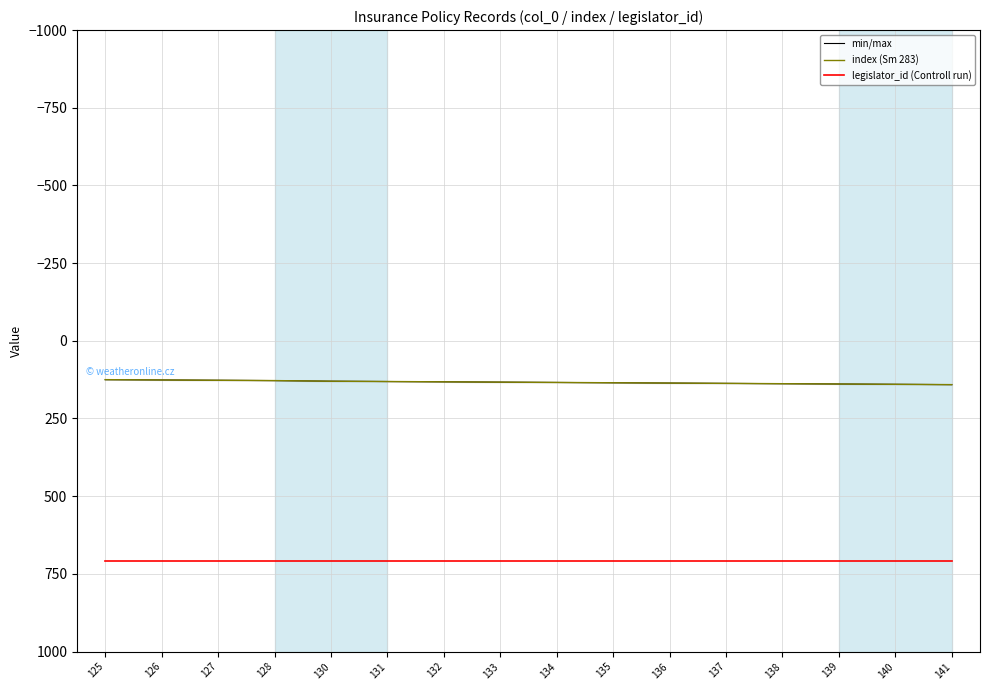

What is the value of the min/max point at the 4th from the left?

128